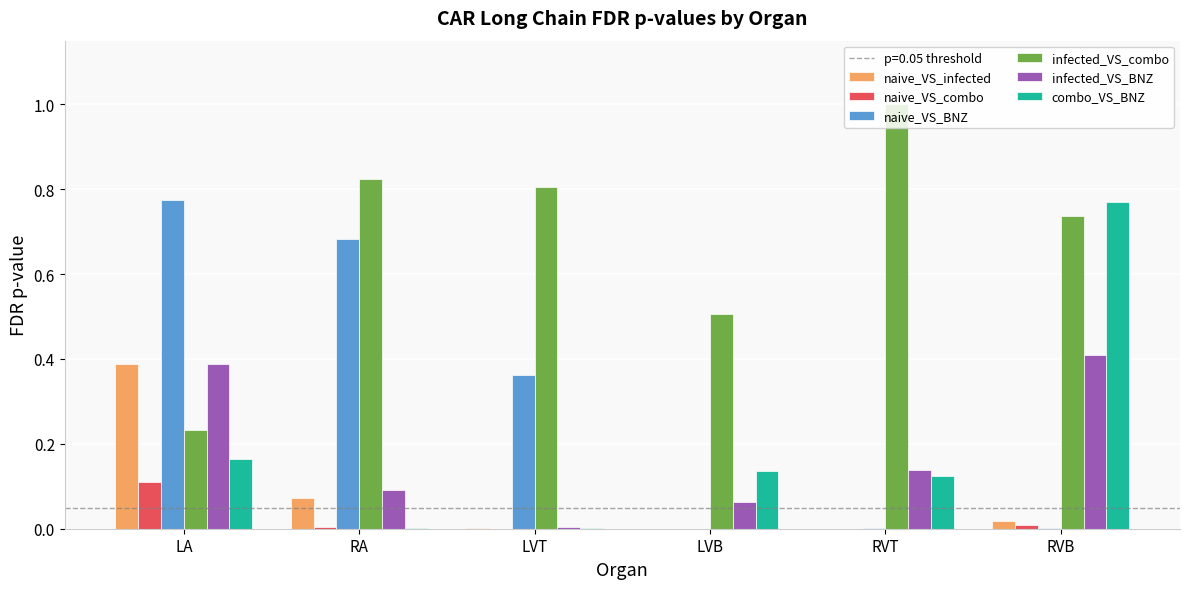

What is the sum of the combo_VS_BNZ values at RVT and LVB?

0.3